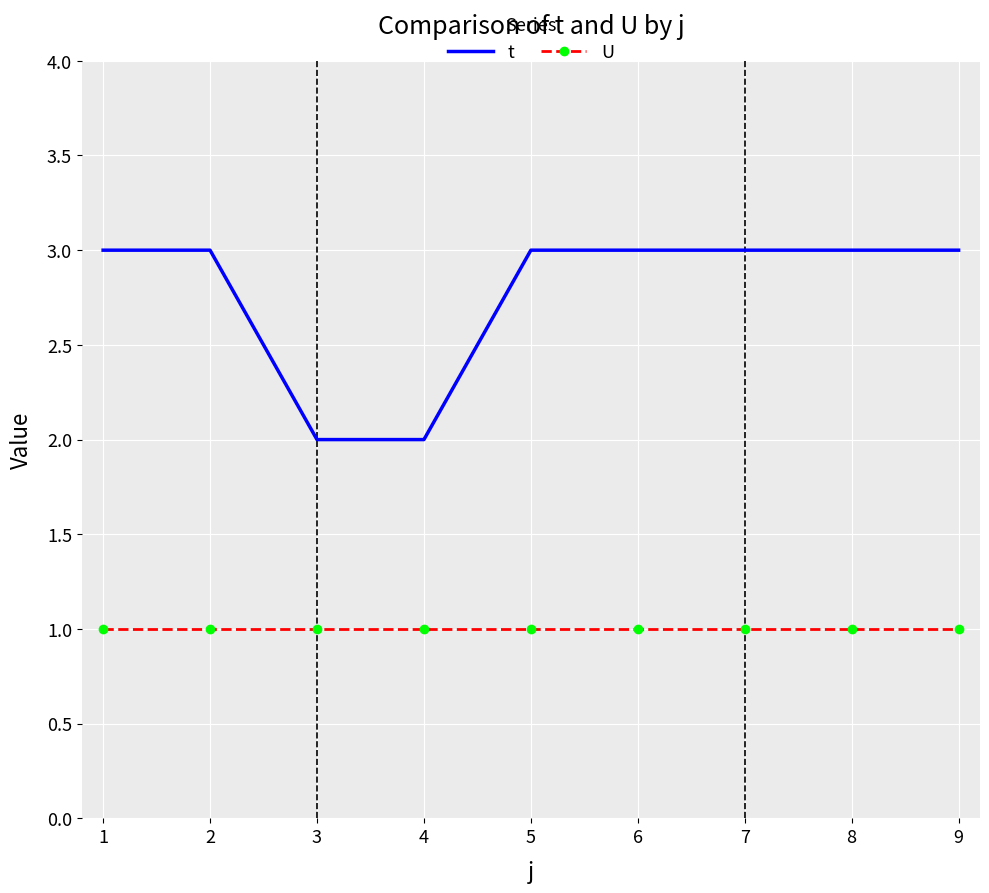

What is the value of the t point at the 4th from the left?

2